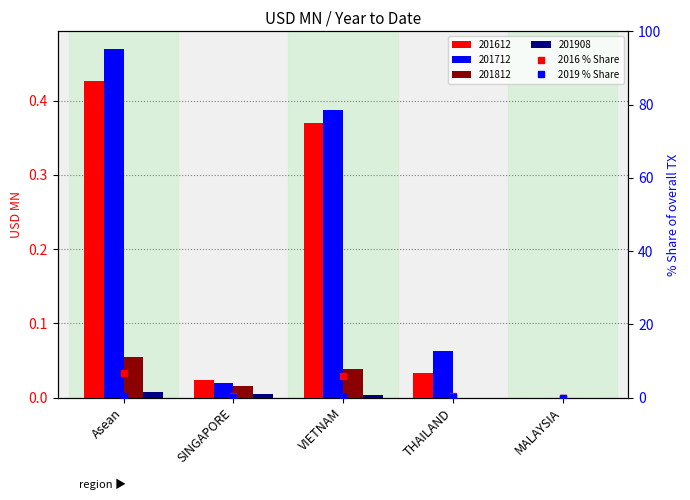

What is the label of the 3rd bar from the right?

VIETNAM